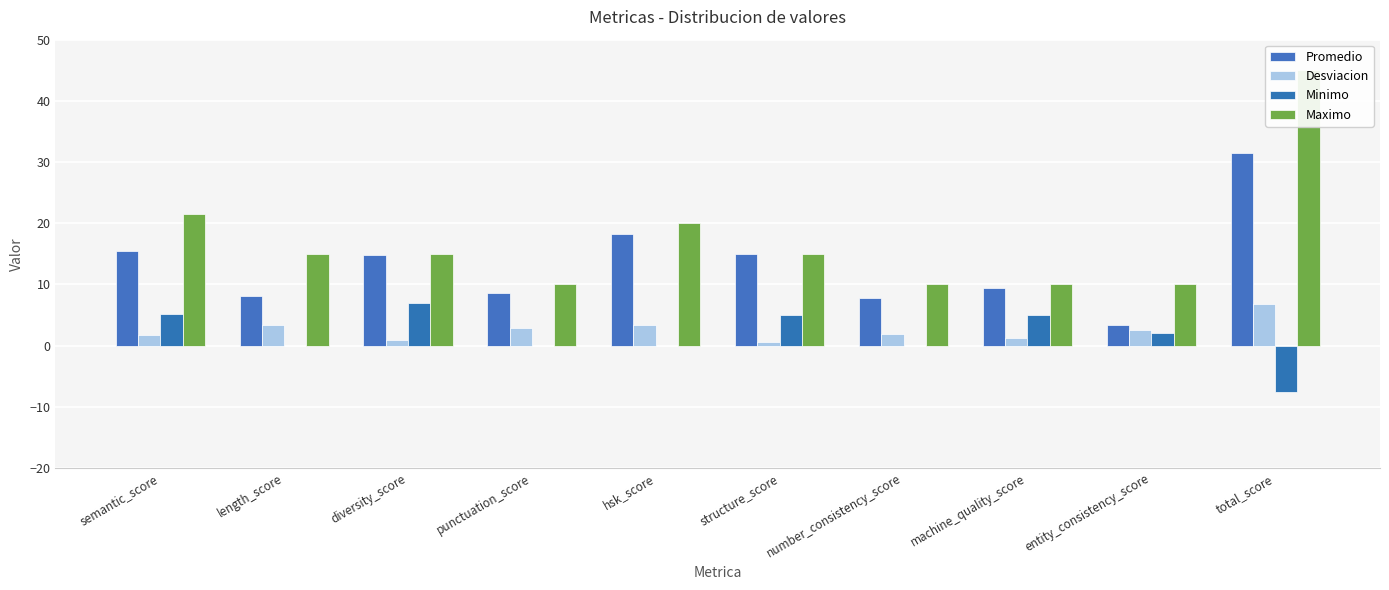

Rank the series by their maximum value, from lowest to highest.

Desviacion, Minimo, Promedio, Maximo